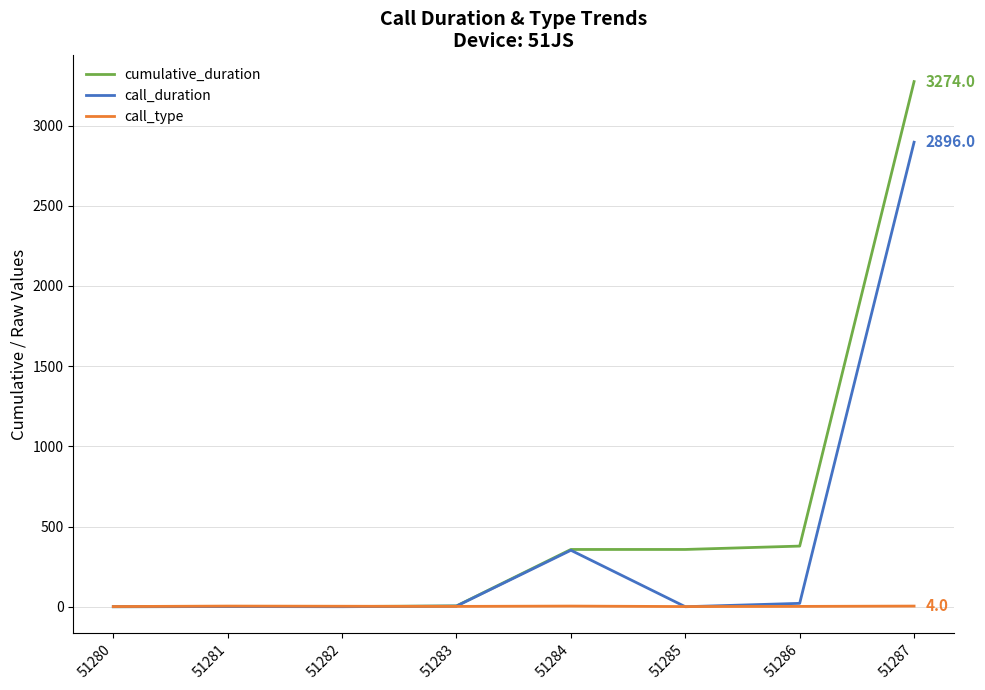

What is the lowest value of the call_type series?

1